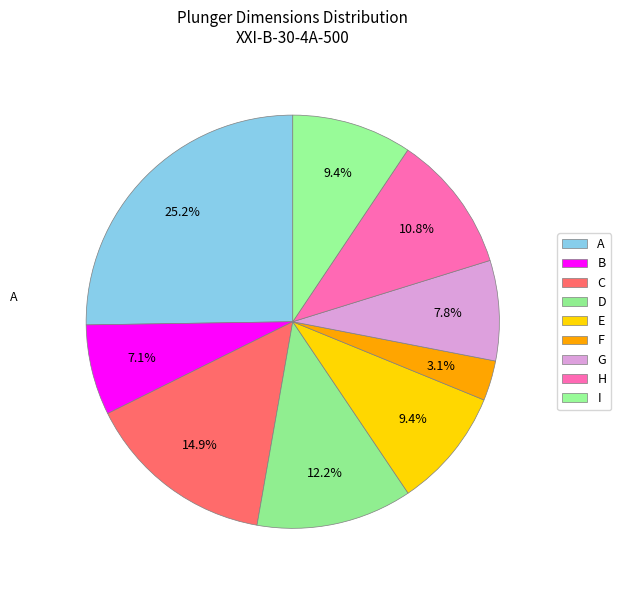

What is the largest slice in the pie chart?

A